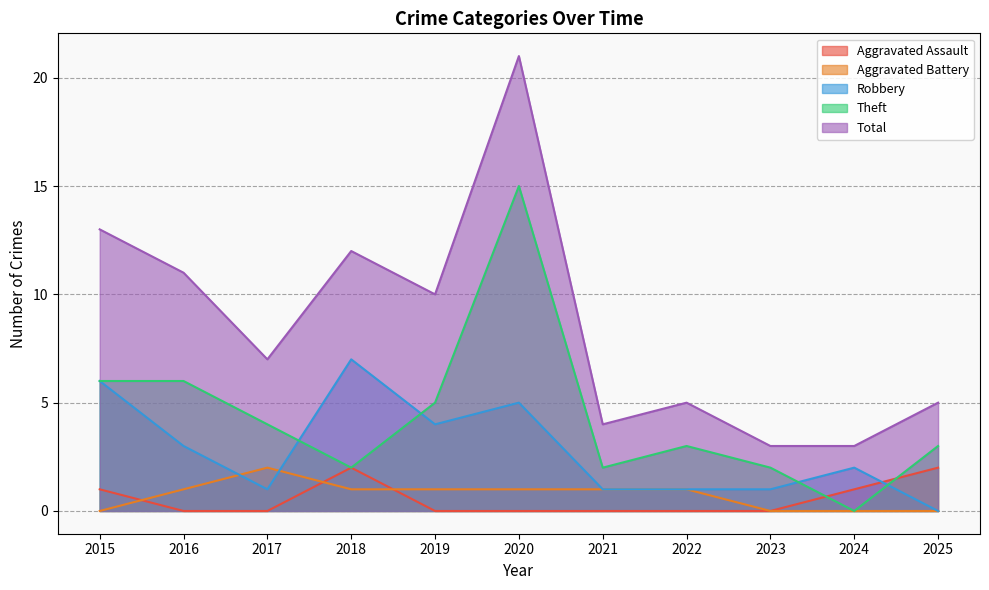

How many interior local valleys does the Total series have?

3